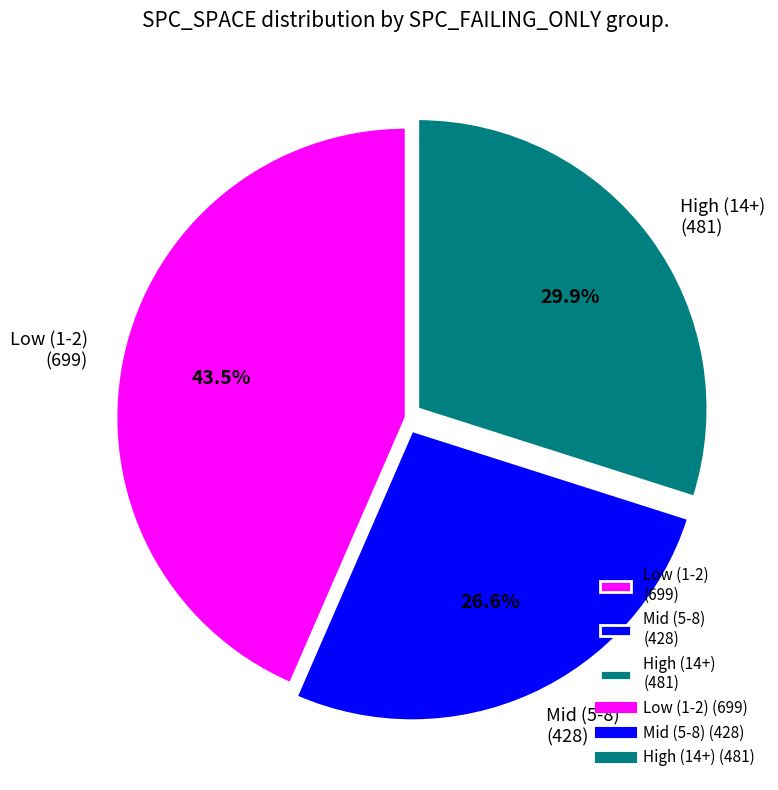

Do Low (1-2) (699) and Mid (5-8) (428) together represent more than half of the pie?

Yes